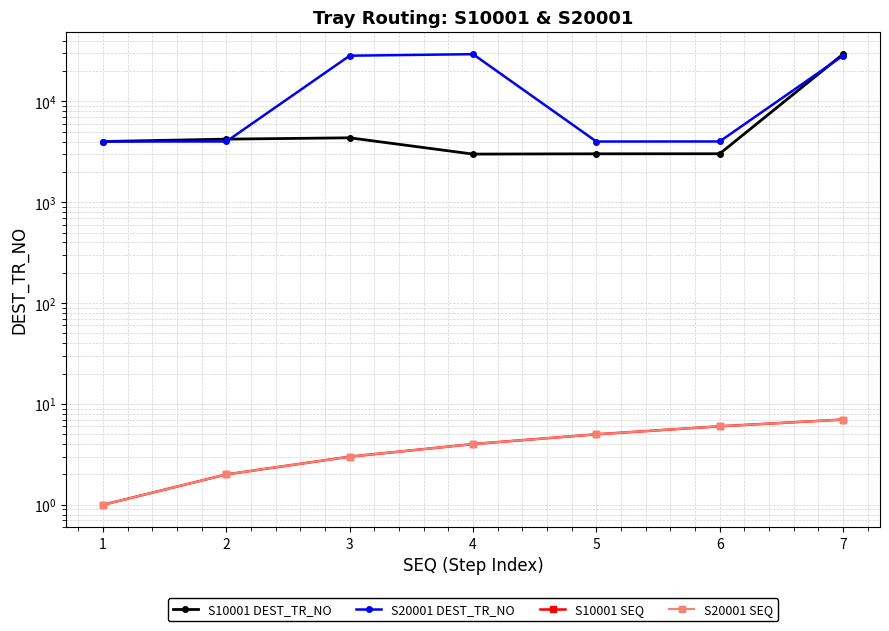

Which category has the highest value in the S20001 SEQ series?

7